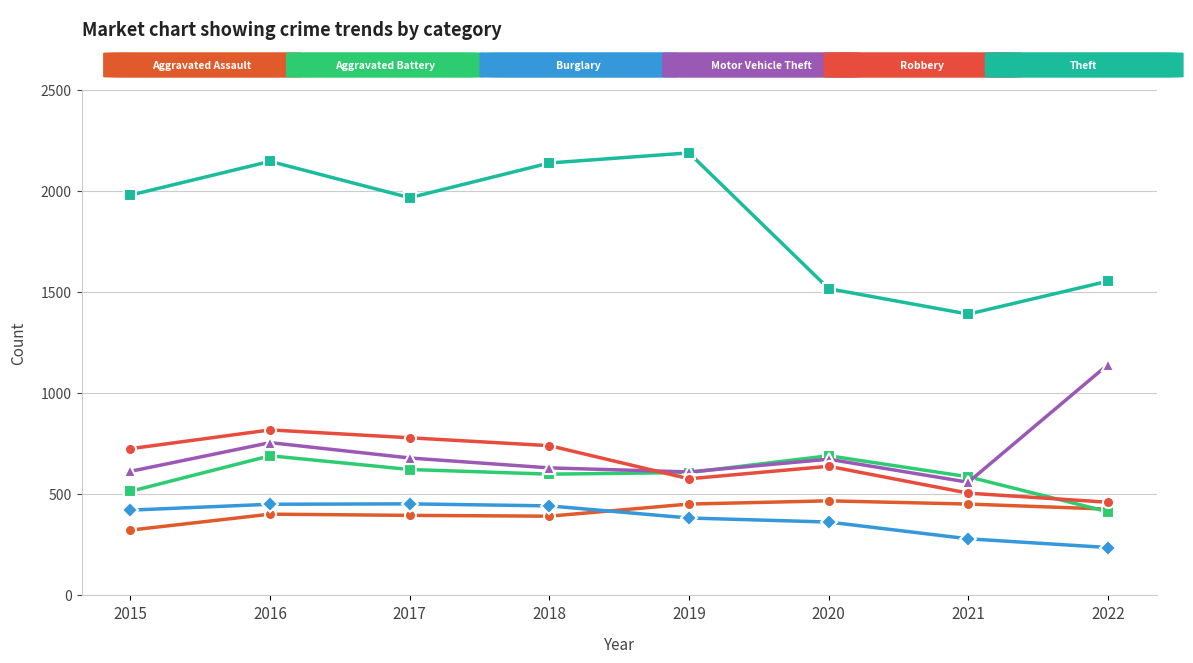

Count the number of categories in the chart.

8